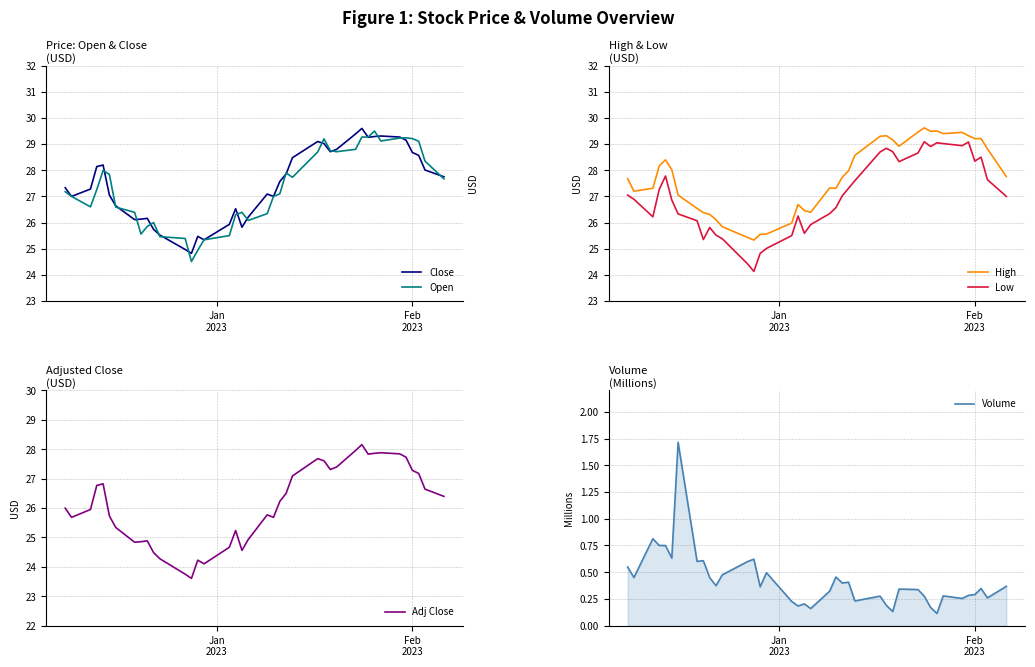

True or false: Open and Volume intersect in this chart.

False